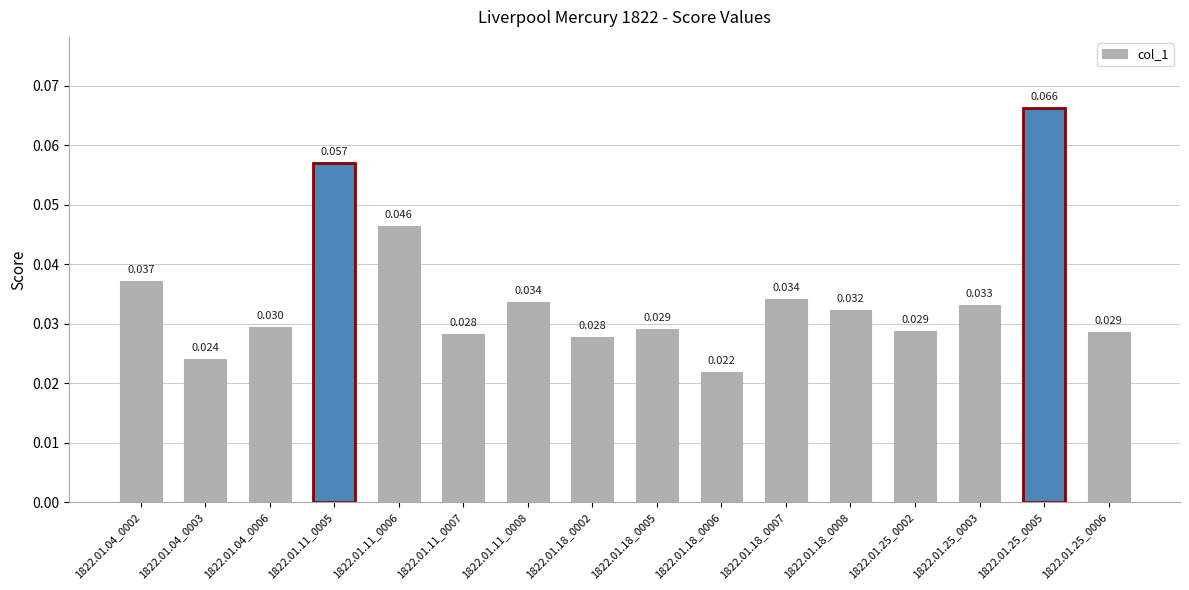

Are the bars horizontal?

No